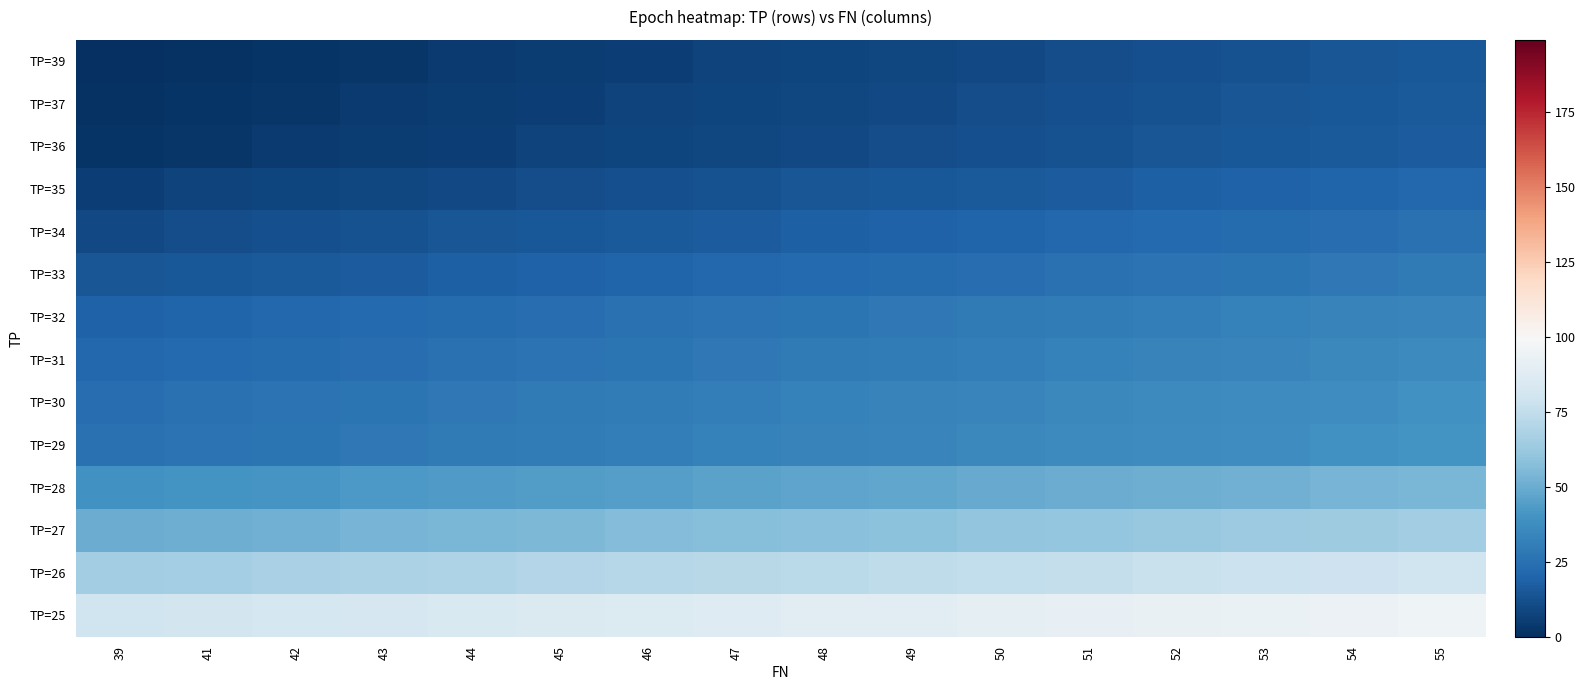

At 55, list the series in order from smallest to largest.

TP=39, TP=37, TP=36, TP=35, TP=34, TP=33, TP=32, TP=31, TP=30, TP=29, TP=28, TP=27, TP=26, TP=25